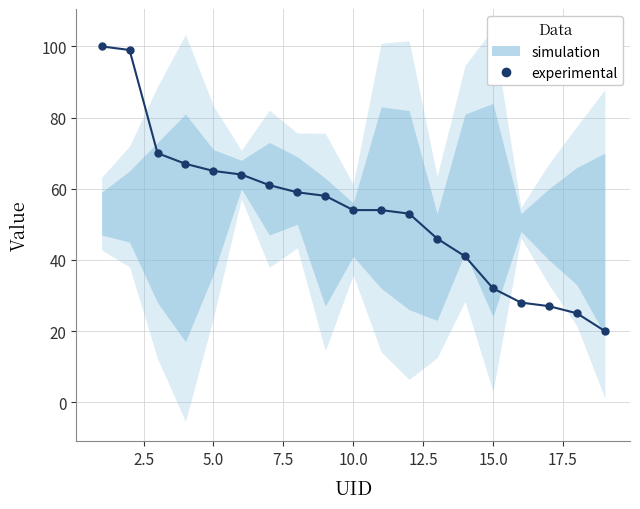

What is the difference between the second highest and second lowest values?

74